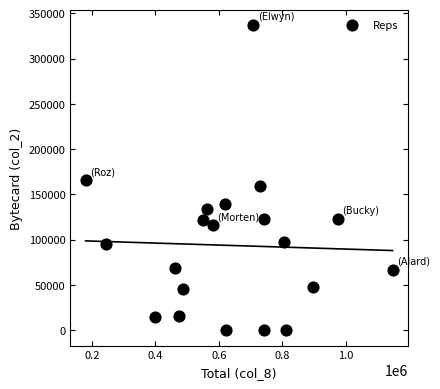

What is the range of Y values (max minus min)?

337000